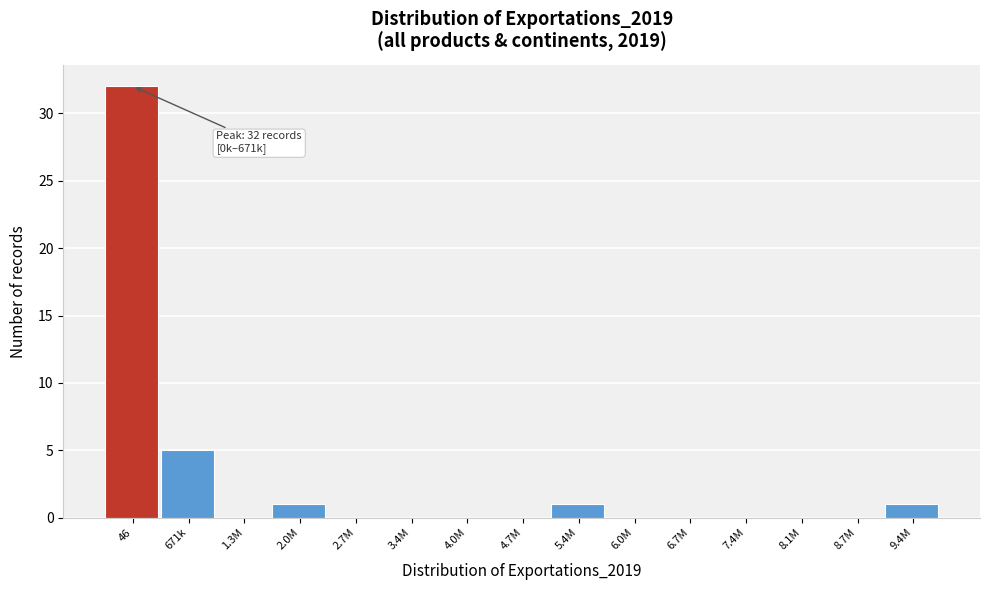

Reading left to right, list all the values displayed in this chart.

46=32	671k=5	1.3M=0	2.0M=1	2.7M=0	3.4M=0	4.0M=0	4.7M=0	5.4M=1	6.0M=0	6.7M=0	7.4M=0	8.1M=0	8.7M=0	9.4M=1